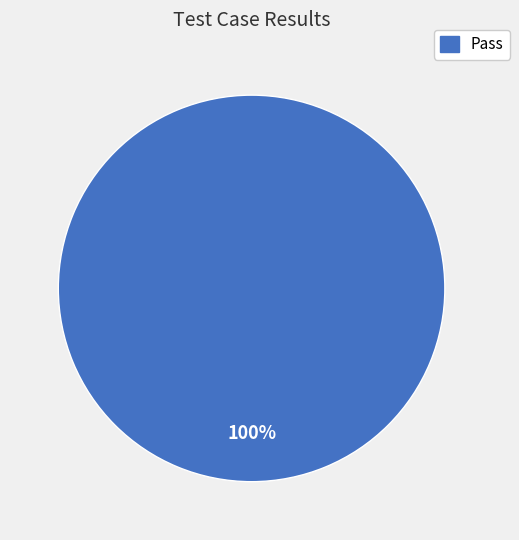

Is there a majority slice in this chart?

Yes